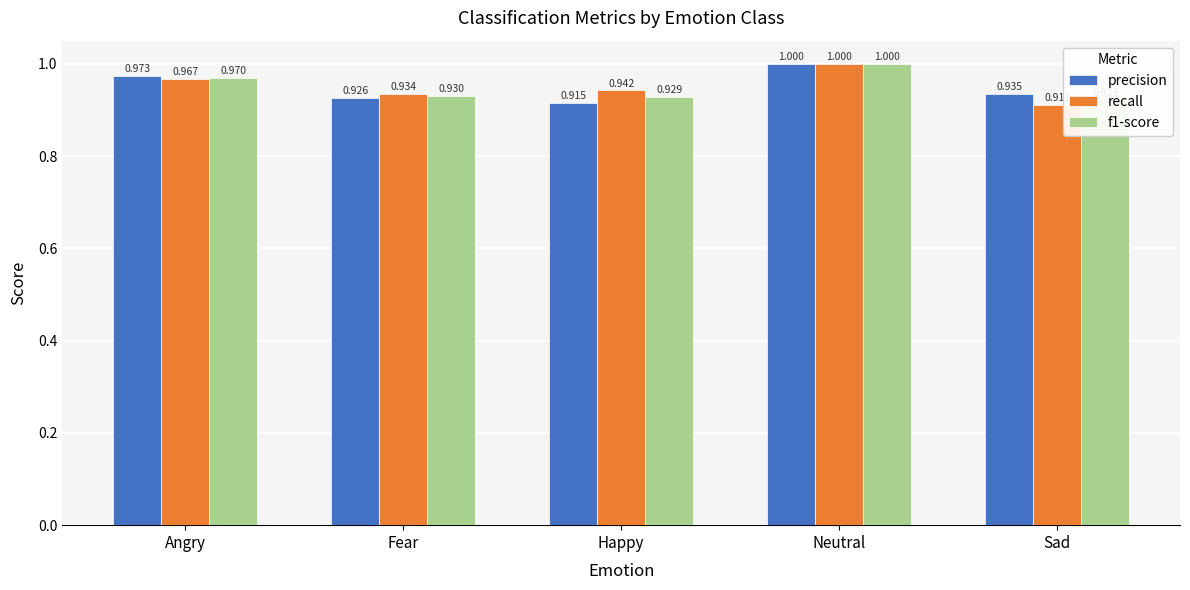

The recall series shows 0.9 at Fear. True or false?

True